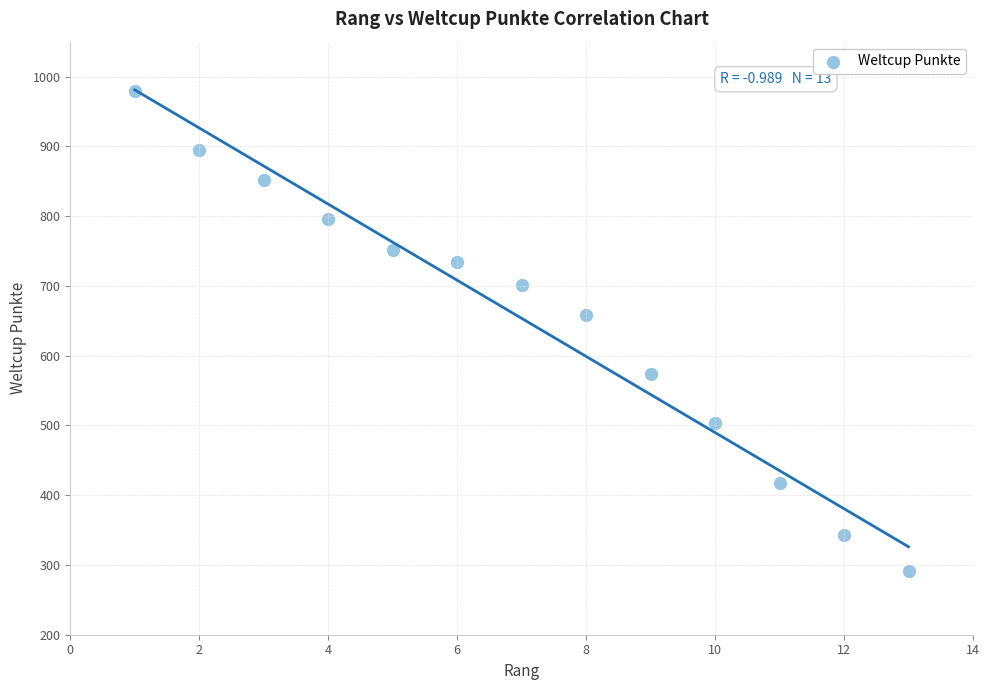

What is the range of X values (max minus min)?

12